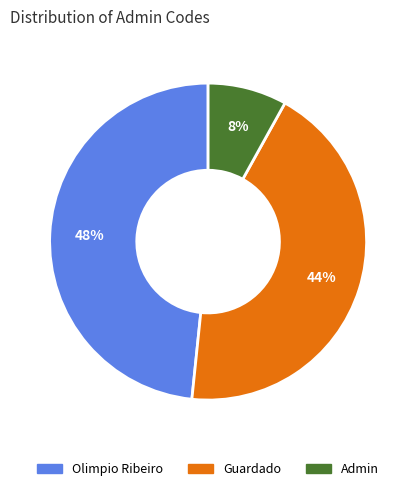

True or false: Guardado accounts for 49% of the total.

False